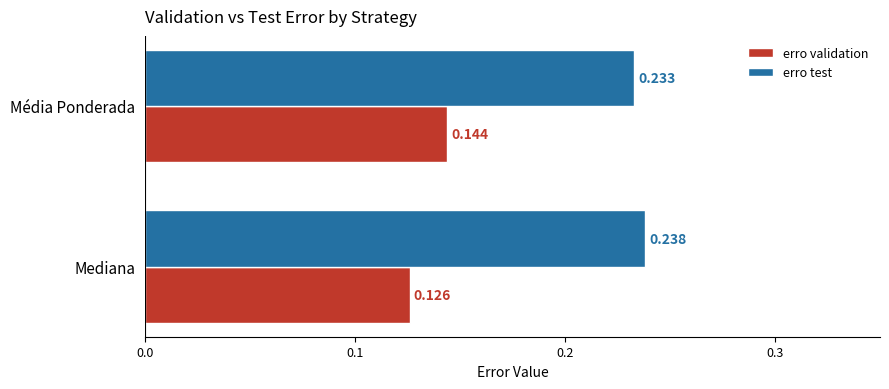

Which series changed the most between Mediana and Média Ponderada?

erro validation